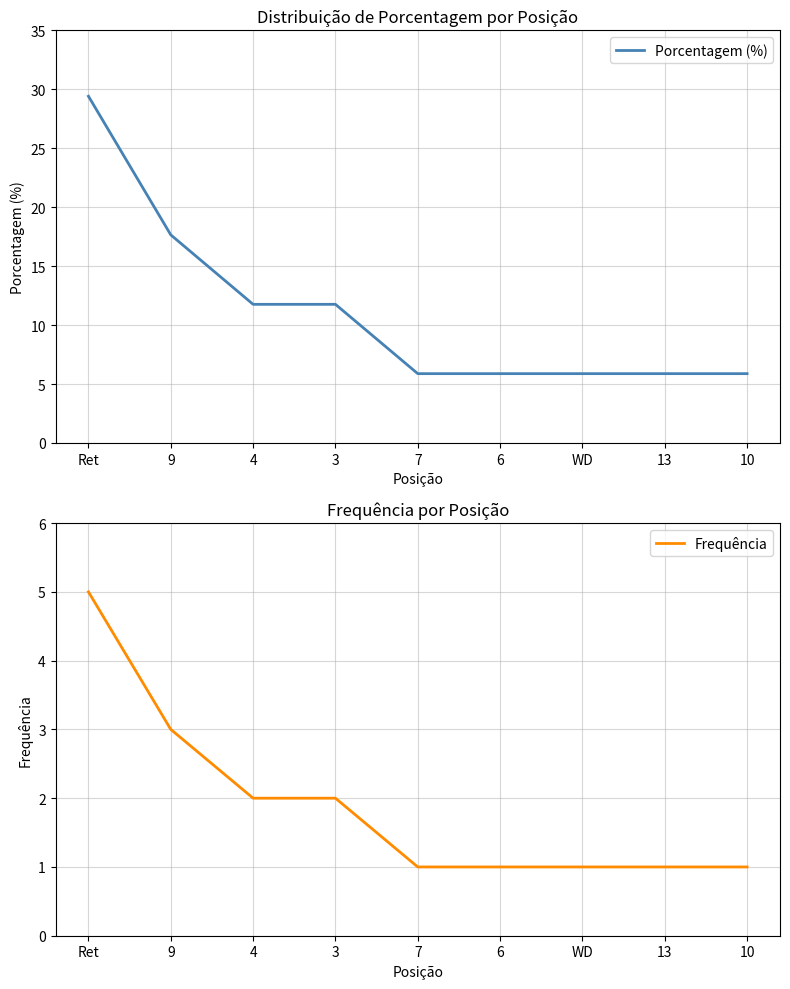

True or false: Frequência has a value of 1.7 at WD.

False